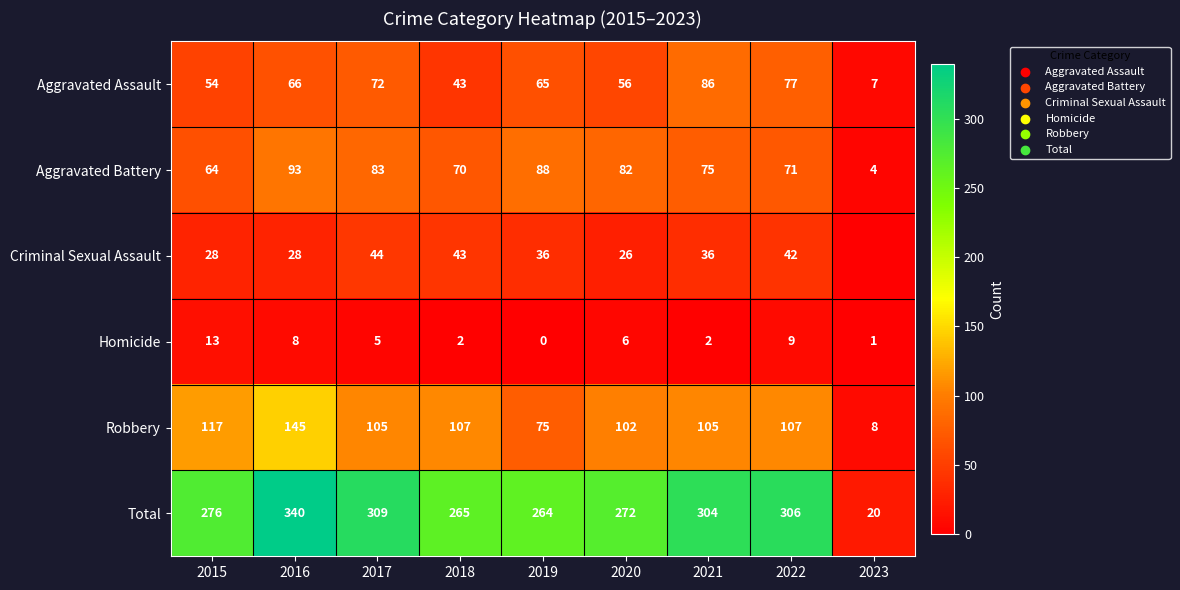

Which category has the lowest value across all series?

2023